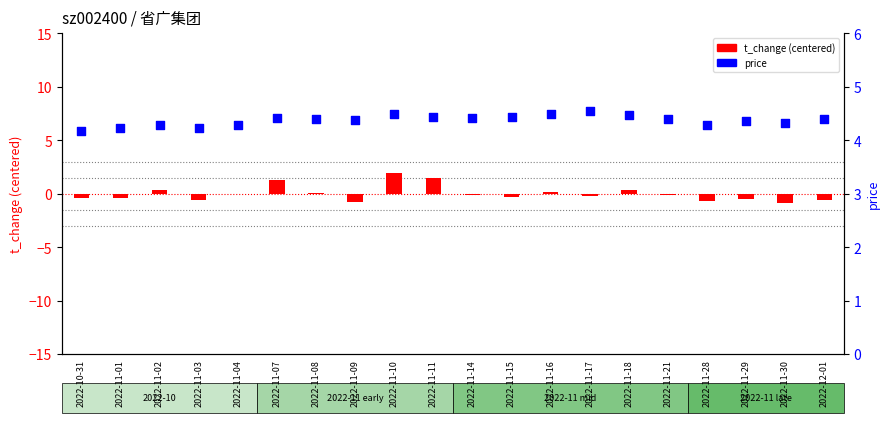

Which series has the largest Y range (max minus min)?

t_change (centered)